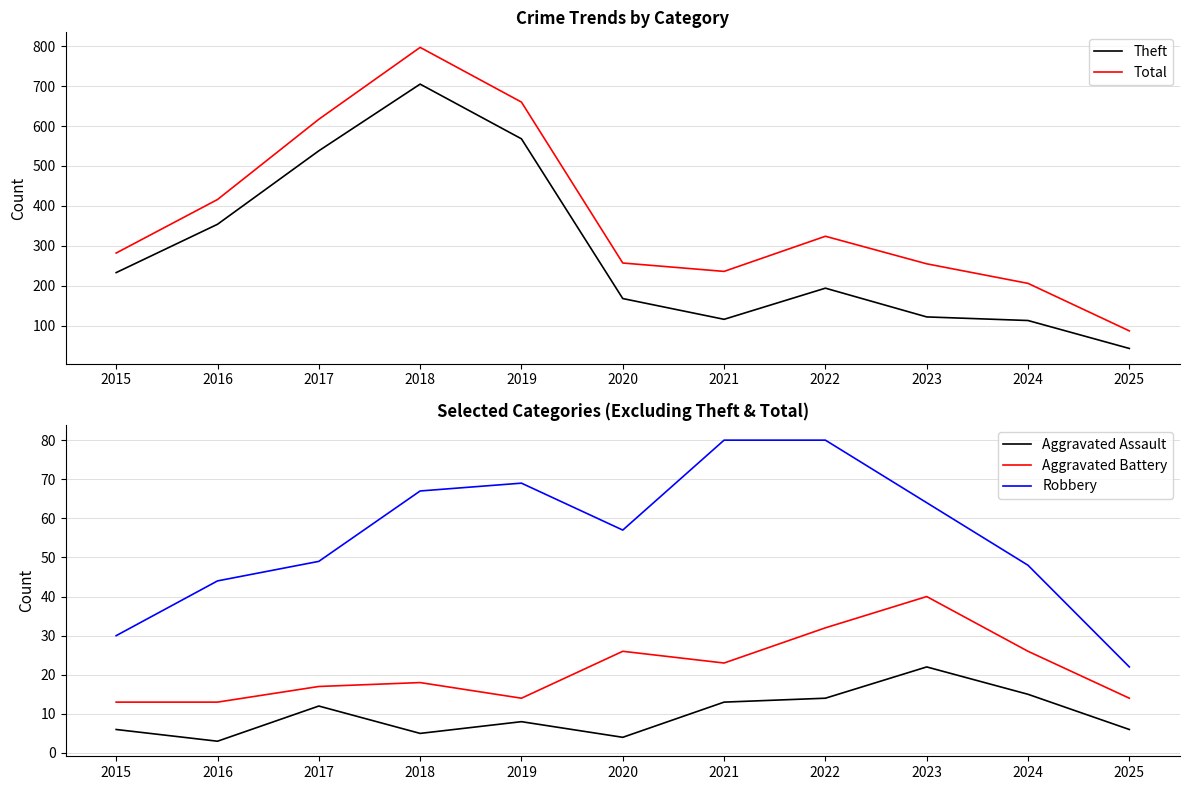

Which series has the widest spread of values?

Total